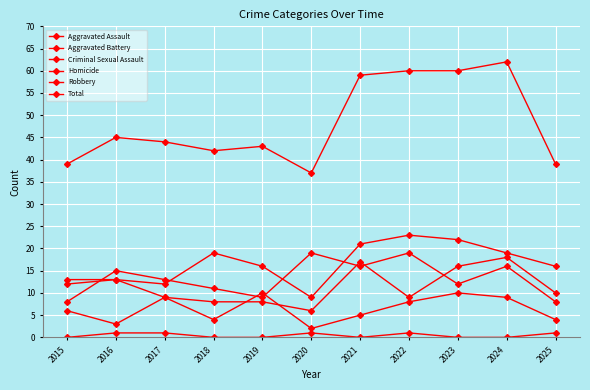

How many times do Aggravated Battery and Robbery cross each other?

4